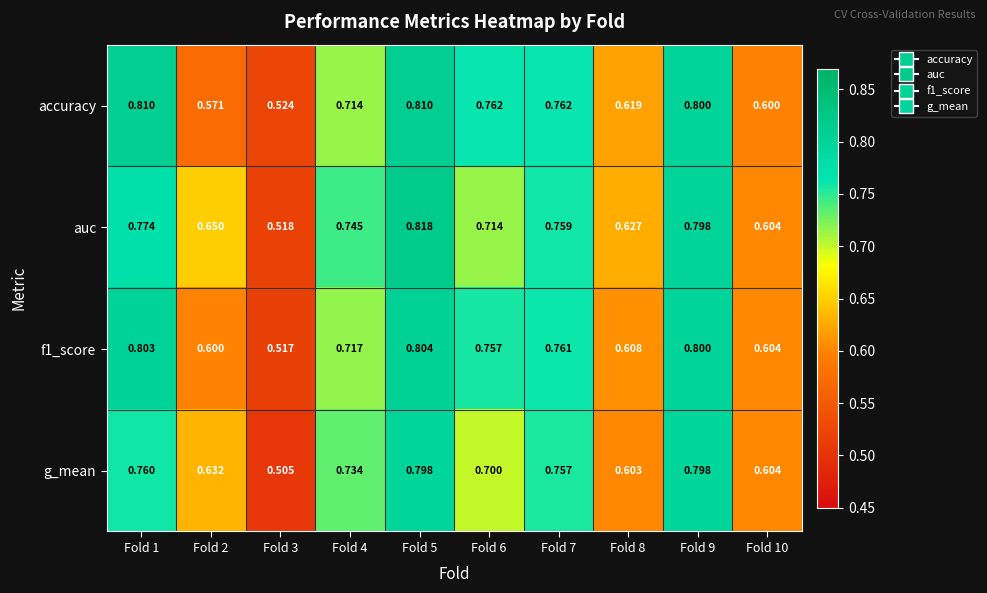

Between Fold 5 and Fold 9, which series saw the biggest shift?

auc